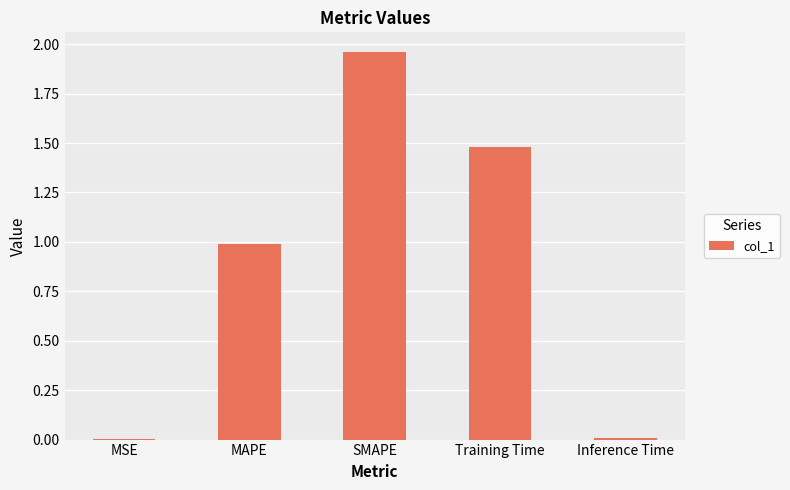

Which label corresponds to the largest value in the chart?

SMAPE